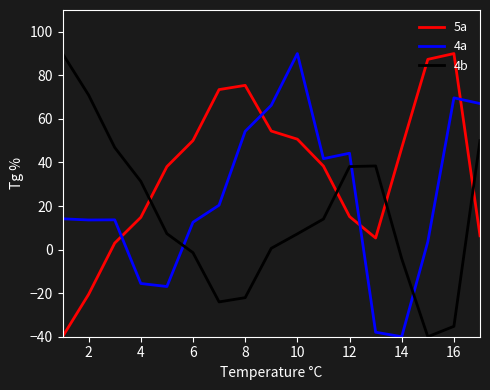

True or false: 5a and 4a intersect in this chart.

True